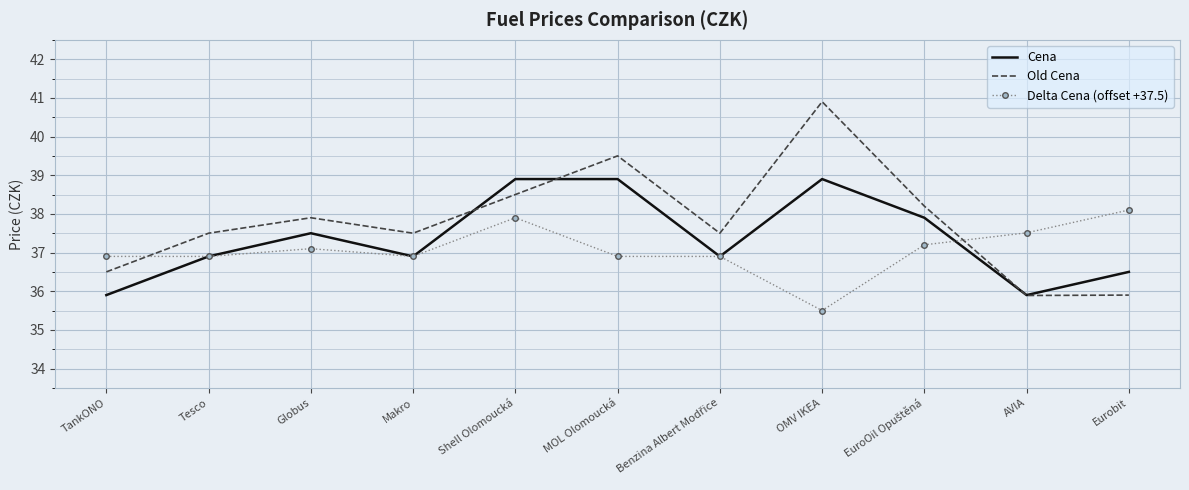

True or false: Old Cena has a value of 23.0 at Tesco.

False